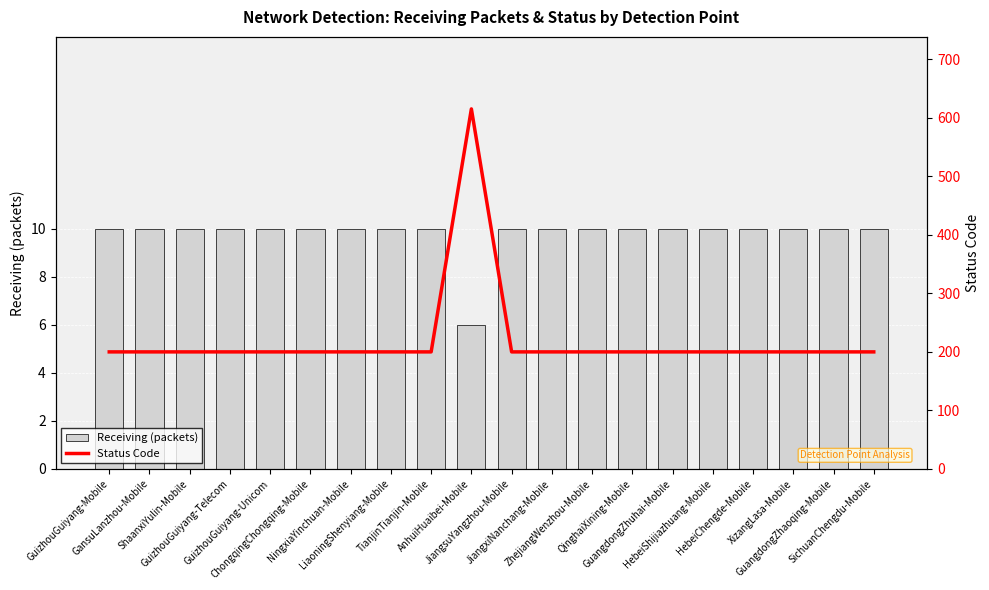

What is the label of the 20th bar from the right?

GuizhouGuiyang-Mobile